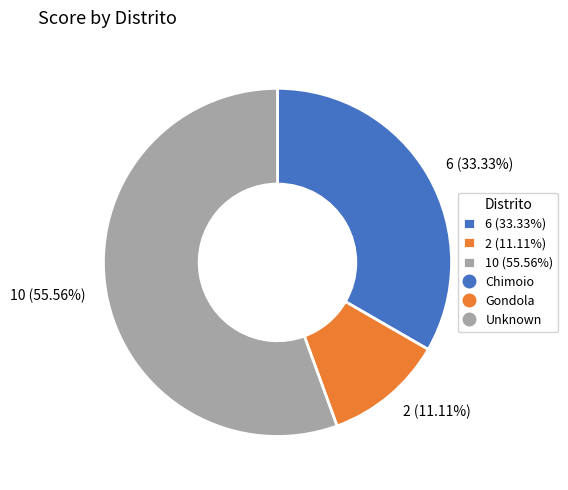

Is the sum of 10 (55.56%) and 2 (11.11%) greater than half?

Yes